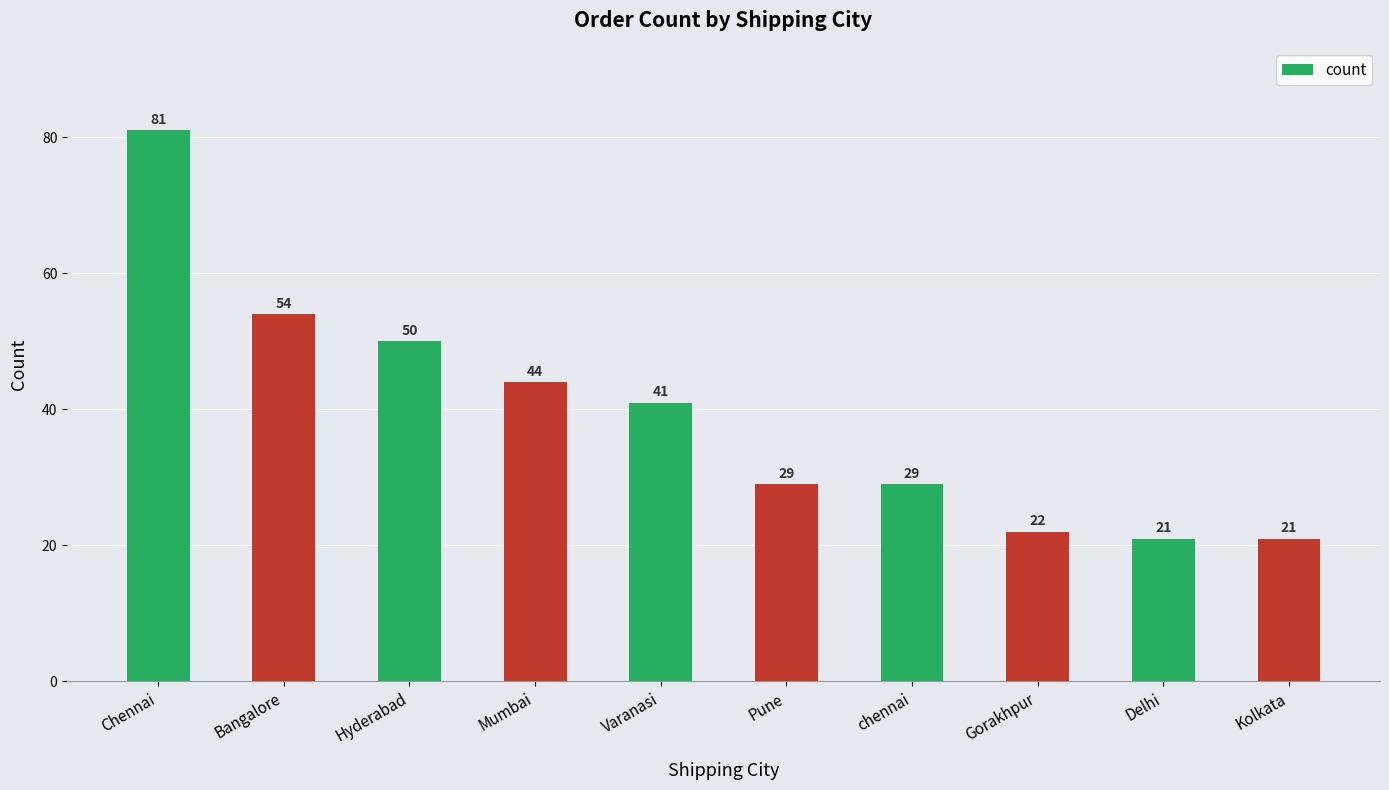

Count the number of data series in this chart.

1